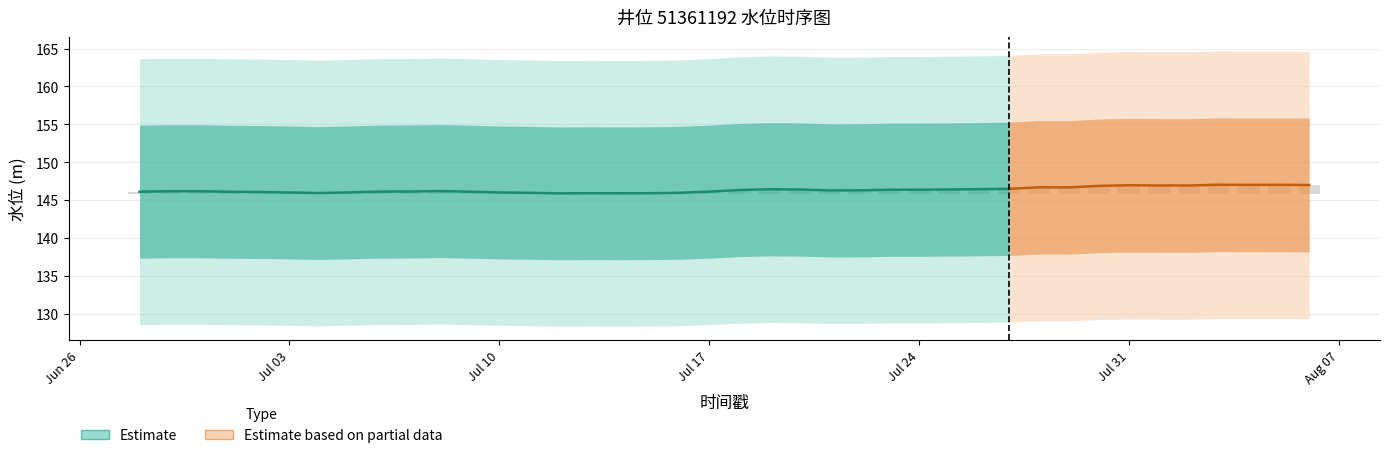

What is the label of the 9th bar from the left?

2017-07-06